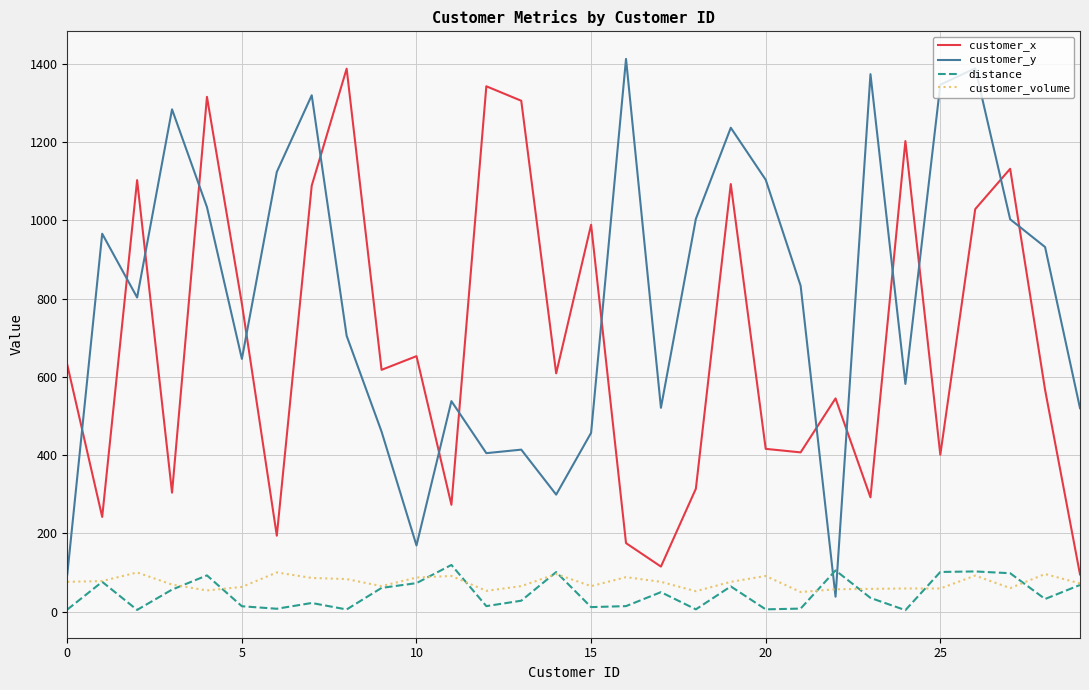

What is the maximum value shown in the chart?

1413.0